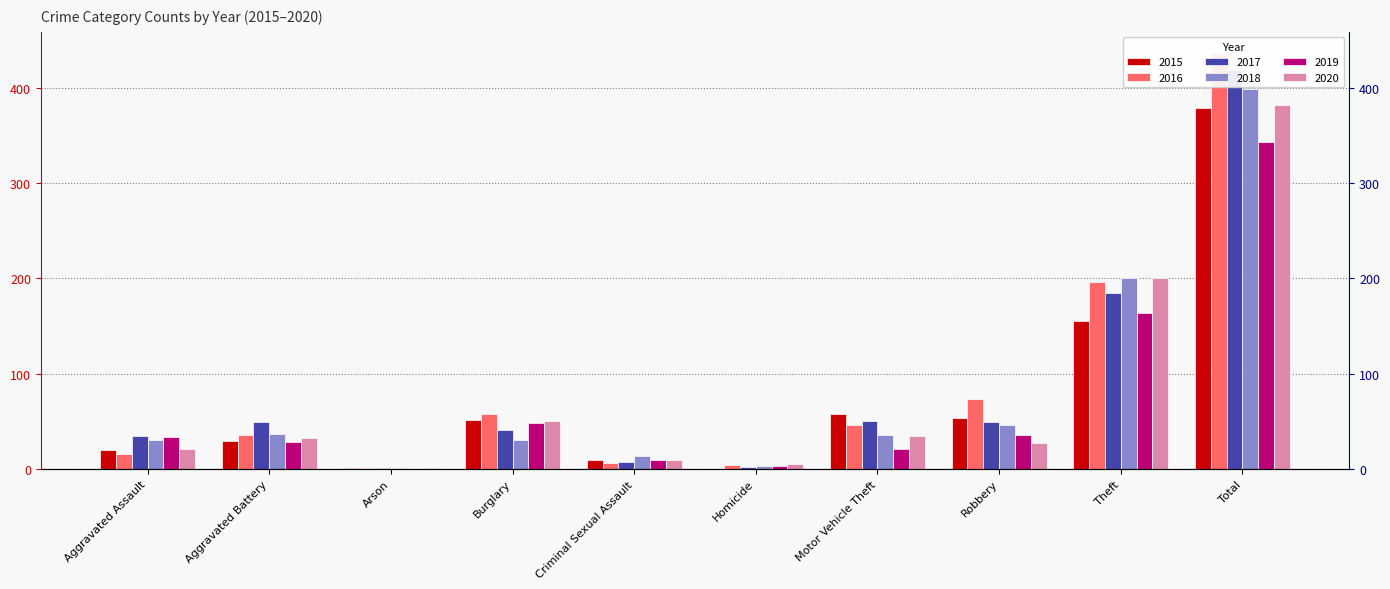

What is the sum of all 2015 values?

758